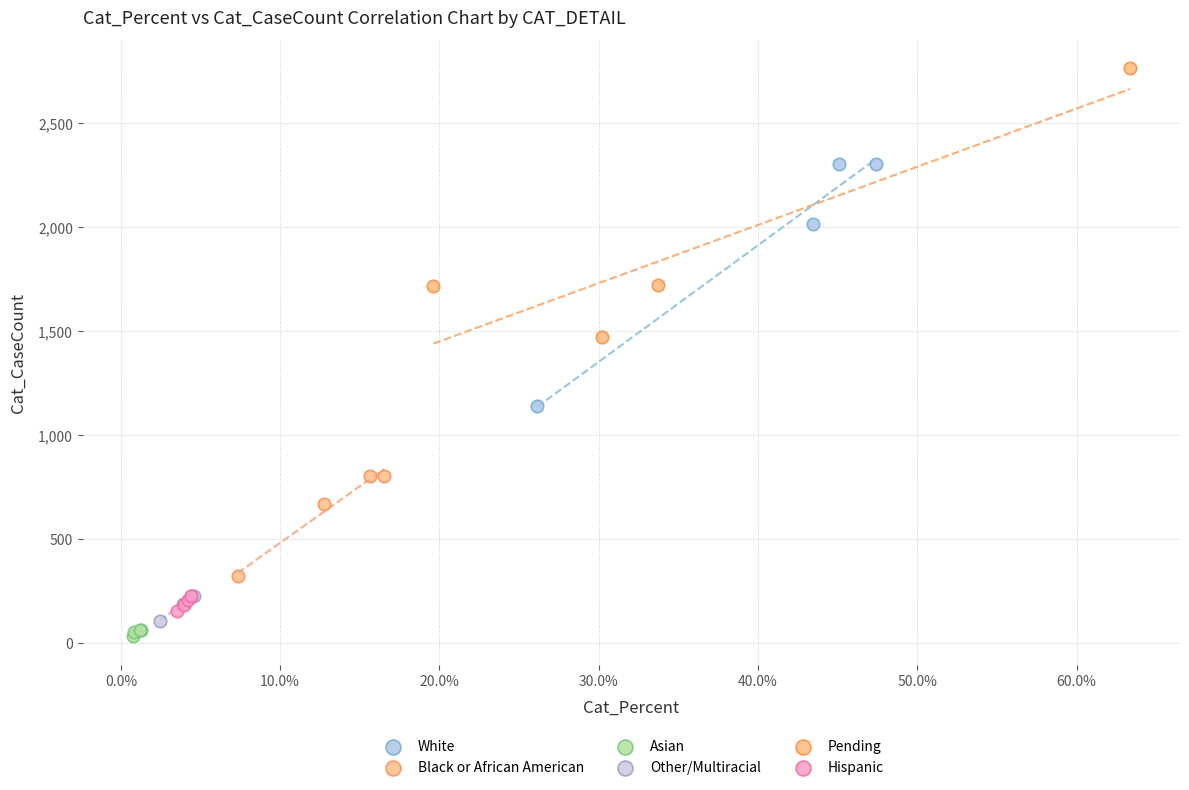

Which series contains the lowest Y value?

Asian